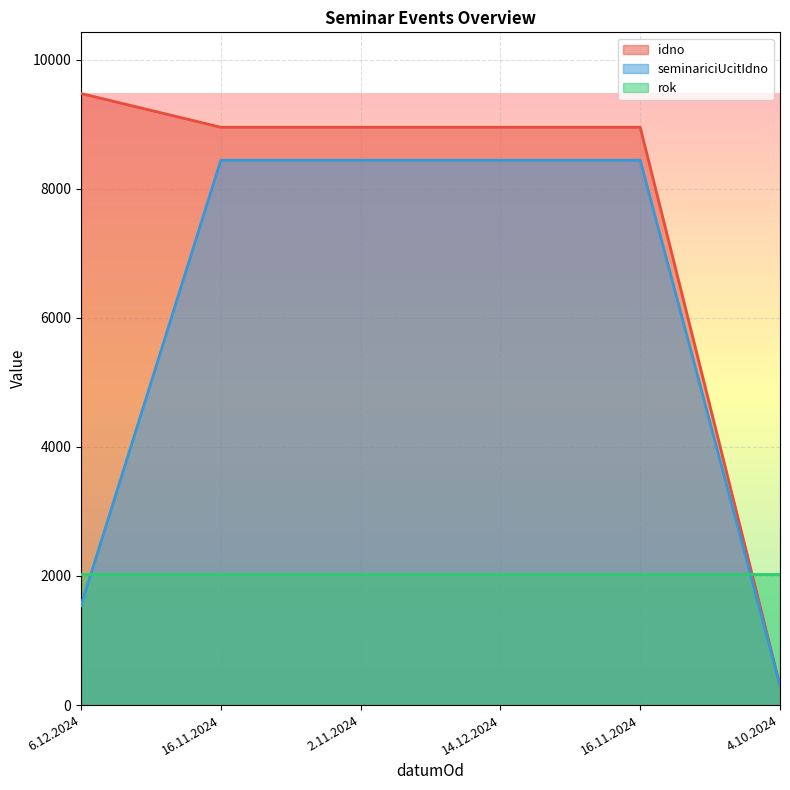

At which category is the sum across all series the highest?

16.11.2024